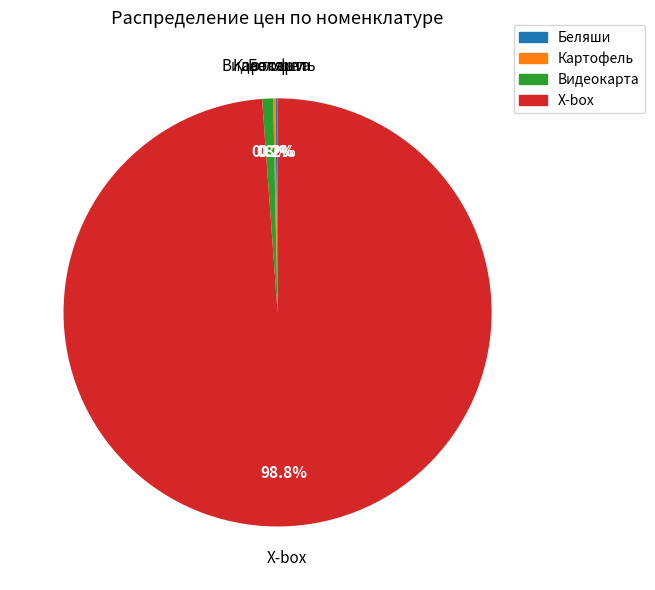

Which category has the biggest portion of the pie?

X-box